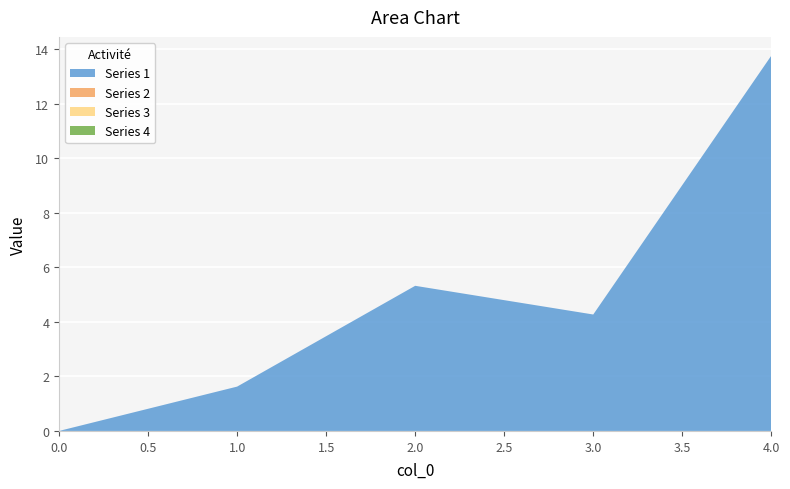

True or false: Series 2 has more than 2 interior local peaks.

False